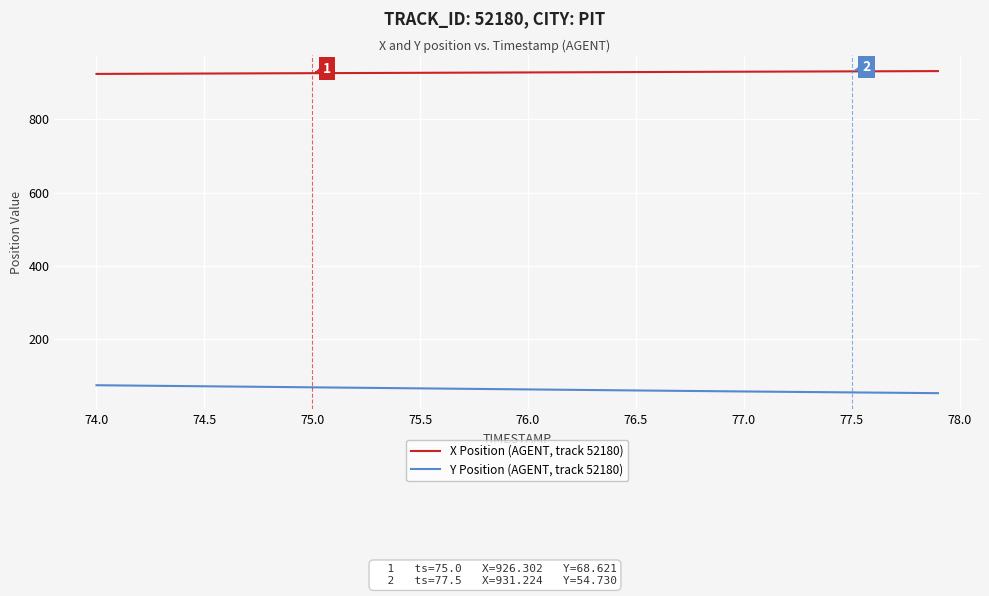

Is this an area chart (filled region under the line)?

No